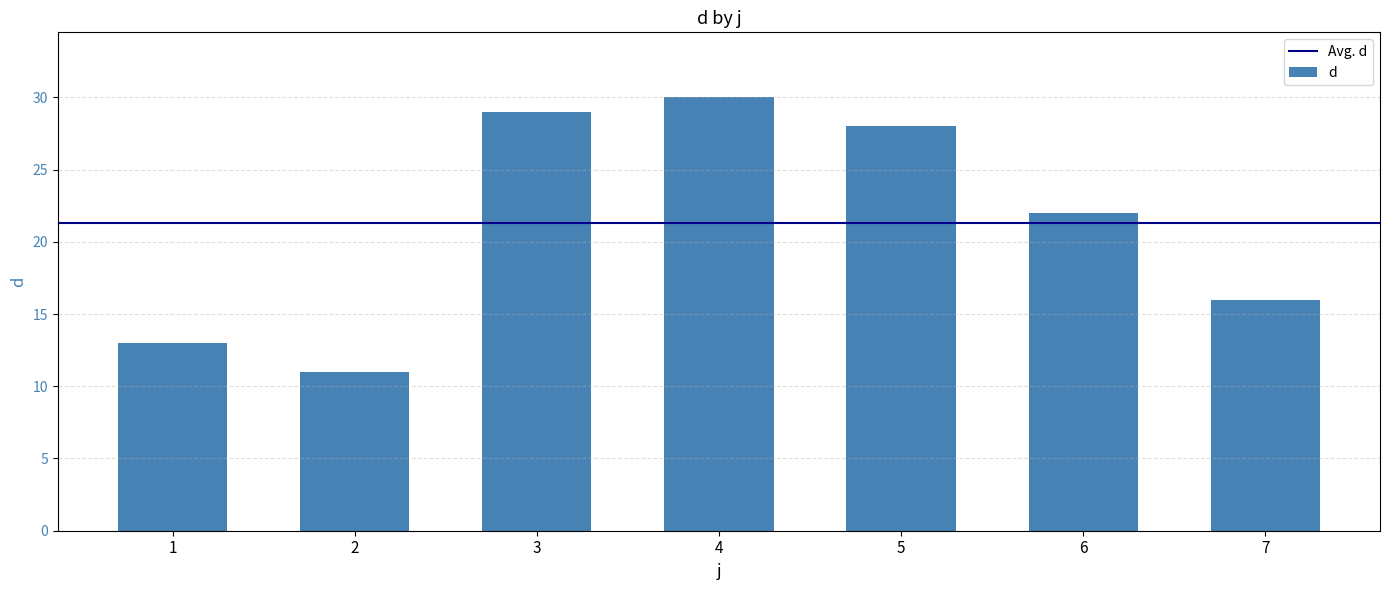

Rank the categories by value from highest to lowest.

4, 3, 5, 6, 7, 1, 2